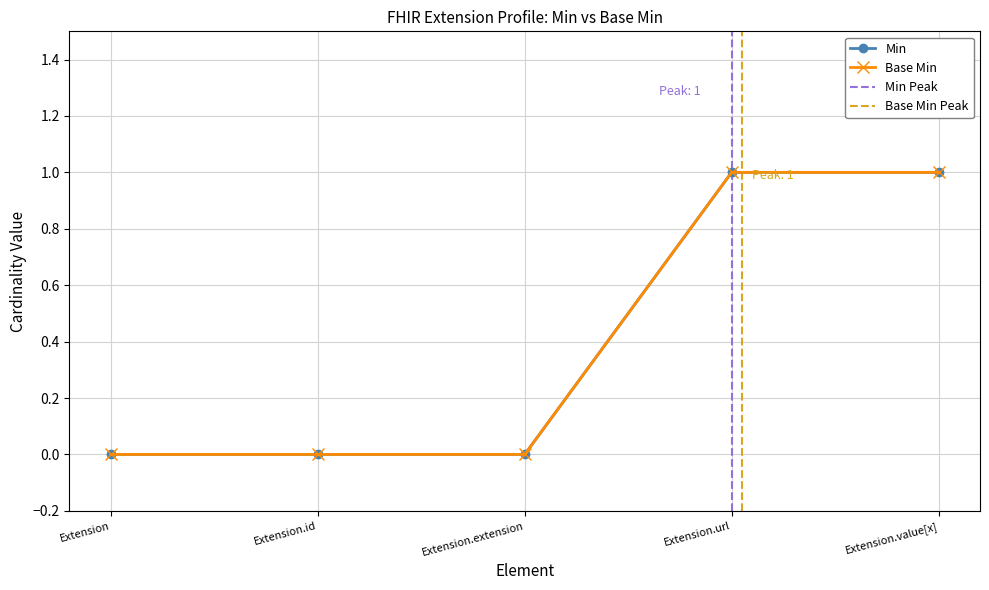

True or false: Base Min and Min intersect in this chart.

False